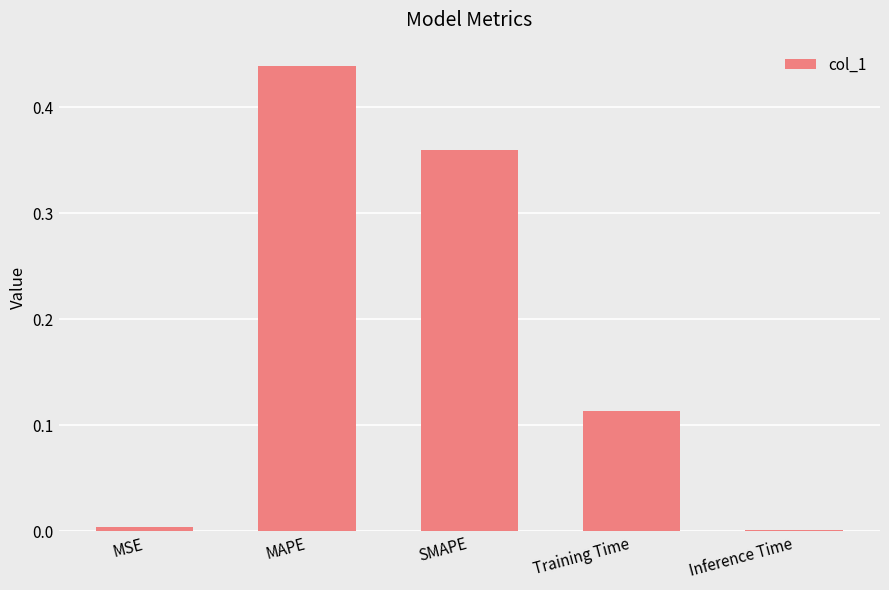

The chart shows a value of 0.0 at MSE. True or false?

True